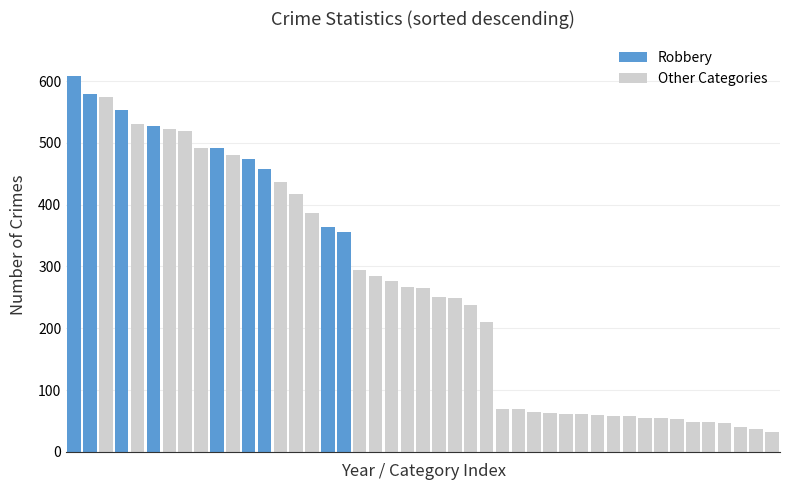

What is the minimum value shown in the chart?

32